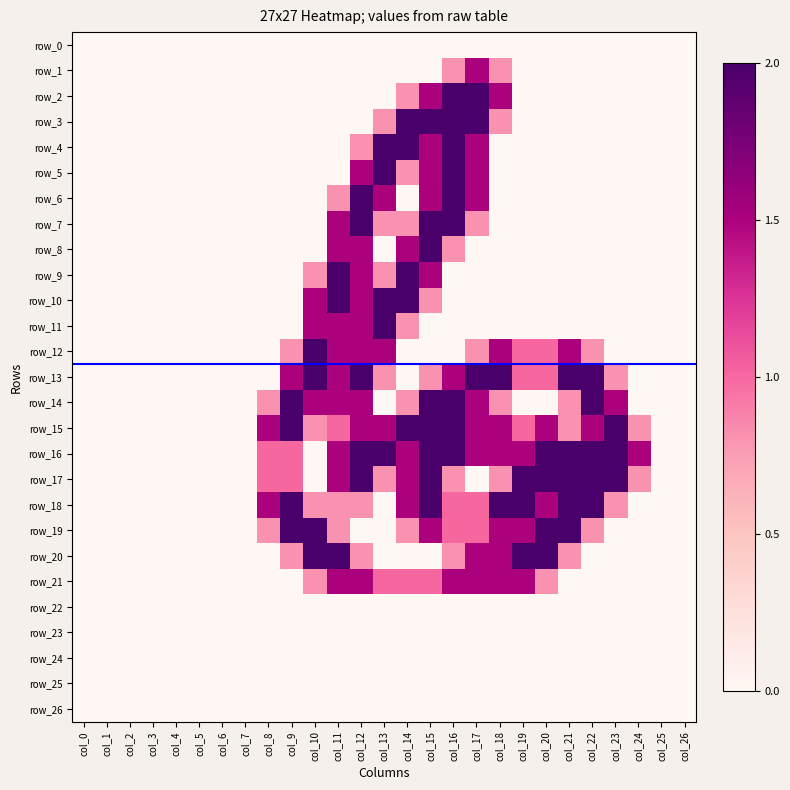

Reading right to left, what are all the values shown in this chart?

row_0: 0.0	0.0	0.0	0.0	0.0	0.0	0.0	0.0	0.0	0.0	0.0	0.0	0.0	0.0	0.0	0.0	0.0	0.0	0.0	0.0	0.0	0.0	0.0	0.0	0.0	0.0	0.0
row_1: 0.0	0.0	0.0	0.0	0.0	0.0	0.0	0.0	0.8	1.5	0.8	0.0	0.0	0.0	0.0	0.0	0.0	0.0	0.0	0.0	0.0	0.0	0.0	0.0	0.0	0.0	0.0
row_2: 0.0	0.0	0.0	0.0	0.0	0.0	0.0	0.0	1.5	2.0	2.0	1.5	0.8	0.0	0.0	0.0	0.0	0.0	0.0	0.0	0.0	0.0	0.0	0.0	0.0	0.0	0.0
row_3: 0.0	0.0	0.0	0.0	0.0	0.0	0.0	0.0	0.8	2.0	2.0	2.0	2.0	0.8	0.0	0.0	0.0	0.0	0.0	0.0	0.0	0.0	0.0	0.0	0.0	0.0	0.0
row_4: 0.0	0.0	0.0	0.0	0.0	0.0	0.0	0.0	0.0	1.5	2.0	1.5	2.0	2.0	0.8	0.0	0.0	0.0	0.0	0.0	0.0	0.0	0.0	0.0	0.0	0.0	0.0
row_5: 0.0	0.0	0.0	0.0	0.0	0.0	0.0	0.0	0.0	1.5	2.0	1.5	0.8	2.0	1.5	0.0	0.0	0.0	0.0	0.0	0.0	0.0	0.0	0.0	0.0	0.0	0.0
row_6: 0.0	0.0	0.0	0.0	0.0	0.0	0.0	0.0	0.0	1.5	2.0	1.5	0.0	1.5	2.0	0.8	0.0	0.0	0.0	0.0	0.0	0.0	0.0	0.0	0.0	0.0	0.0
row_7: 0.0	0.0	0.0	0.0	0.0	0.0	0.0	0.0	0.0	0.8	2.0	2.0	0.8	0.8	2.0	1.5	0.0	0.0	0.0	0.0	0.0	0.0	0.0	0.0	0.0	0.0	0.0
row_8: 0.0	0.0	0.0	0.0	0.0	0.0	0.0	0.0	0.0	0.0	0.8	2.0	1.5	0.0	1.5	1.5	0.0	0.0	0.0	0.0	0.0	0.0	0.0	0.0	0.0	0.0	0.0
row_9: 0.0	0.0	0.0	0.0	0.0	0.0	0.0	0.0	0.0	0.0	0.0	1.5	2.0	0.8	1.5	2.0	0.8	0.0	0.0	0.0	0.0	0.0	0.0	0.0	0.0	0.0	0.0
row_10: 0.0	0.0	0.0	0.0	0.0	0.0	0.0	0.0	0.0	0.0	0.0	0.8	2.0	2.0	1.5	2.0	1.5	0.0	0.0	0.0	0.0	0.0	0.0	0.0	0.0	0.0	0.0
row_11: 0.0	0.0	0.0	0.0	0.0	0.0	0.0	0.0	0.0	0.0	0.0	0.0	0.8	2.0	1.5	1.5	1.5	0.0	0.0	0.0	0.0	0.0	0.0	0.0	0.0	0.0	0.0
row_12: 0.0	0.0	0.0	0.0	0.8	1.5	1.0	1.0	1.5	0.8	0.0	0.0	0.0	1.5	1.5	1.5	2.0	0.8	0.0	0.0	0.0	0.0	0.0	0.0	0.0	0.0	0.0
row_13: 0.0	0.0	0.0	0.8	2.0	2.0	1.0	1.0	2.0	2.0	1.5	0.8	0.0	0.8	2.0	1.5	2.0	1.5	0.0	0.0	0.0	0.0	0.0	0.0	0.0	0.0	0.0
row_14: 0.0	0.0	0.0	1.5	2.0	0.8	0.0	0.0	0.8	1.5	2.0	2.0	0.8	0.0	1.5	1.5	1.5	2.0	0.8	0.0	0.0	0.0	0.0	0.0	0.0	0.0	0.0
row_15: 0.0	0.0	0.8	2.0	1.5	0.8	1.5	1.0	1.5	1.5	2.0	2.0	2.0	1.5	1.5	1.0	0.8	2.0	1.5	0.0	0.0	0.0	0.0	0.0	0.0	0.0	0.0
row_16: 0.0	0.0	1.5	2.0	2.0	2.0	2.0	1.5	1.5	1.5	2.0	2.0	1.5	2.0	2.0	1.5	0.0	1.0	1.0	0.0	0.0	0.0	0.0	0.0	0.0	0.0	0.0
row_17: 0.0	0.0	0.8	2.0	2.0	2.0	2.0	2.0	0.8	0.0	0.8	2.0	1.5	0.8	2.0	1.5	0.0	1.0	1.0	0.0	0.0	0.0	0.0	0.0	0.0	0.0	0.0
row_18: 0.0	0.0	0.0	0.8	2.0	2.0	1.5	2.0	2.0	1.0	1.0	2.0	1.5	0.0	0.8	0.8	0.8	2.0	1.5	0.0	0.0	0.0	0.0	0.0	0.0	0.0	0.0
row_19: 0.0	0.0	0.0	0.0	0.8	2.0	2.0	1.5	1.5	1.0	1.0	1.5	0.8	0.0	0.0	0.8	2.0	2.0	0.8	0.0	0.0	0.0	0.0	0.0	0.0	0.0	0.0
row_20: 0.0	0.0	0.0	0.0	0.0	0.8	2.0	2.0	1.5	1.5	0.8	0.0	0.0	0.0	0.8	2.0	2.0	0.8	0.0	0.0	0.0	0.0	0.0	0.0	0.0	0.0	0.0
row_21: 0.0	0.0	0.0	0.0	0.0	0.0	0.8	1.5	1.5	1.5	1.5	1.0	1.0	1.0	1.5	1.5	0.8	0.0	0.0	0.0	0.0	0.0	0.0	0.0	0.0	0.0	0.0
row_22: 0.0	0.0	0.0	0.0	0.0	0.0	0.0	0.0	0.0	0.0	0.0	0.0	0.0	0.0	0.0	0.0	0.0	0.0	0.0	0.0	0.0	0.0	0.0	0.0	0.0	0.0	0.0
row_23: 0.0	0.0	0.0	0.0	0.0	0.0	0.0	0.0	0.0	0.0	0.0	0.0	0.0	0.0	0.0	0.0	0.0	0.0	0.0	0.0	0.0	0.0	0.0	0.0	0.0	0.0	0.0
row_24: 0.0	0.0	0.0	0.0	0.0	0.0	0.0	0.0	0.0	0.0	0.0	0.0	0.0	0.0	0.0	0.0	0.0	0.0	0.0	0.0	0.0	0.0	0.0	0.0	0.0	0.0	0.0
row_25: 0.0	0.0	0.0	0.0	0.0	0.0	0.0	0.0	0.0	0.0	0.0	0.0	0.0	0.0	0.0	0.0	0.0	0.0	0.0	0.0	0.0	0.0	0.0	0.0	0.0	0.0	0.0
row_26: 0.0	0.0	0.0	0.0	0.0	0.0	0.0	0.0	0.0	0.0	0.0	0.0	0.0	0.0	0.0	0.0	0.0	0.0	0.0	0.0	0.0	0.0	0.0	0.0	0.0	0.0	0.0